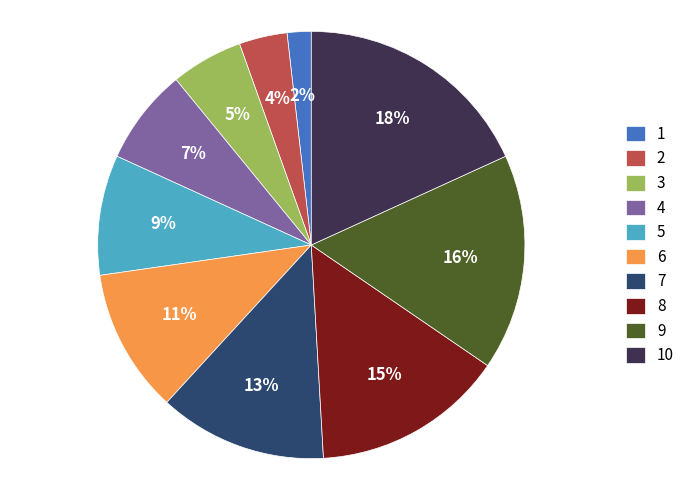

Do 6 and 8 together represent more than half of the pie?

No